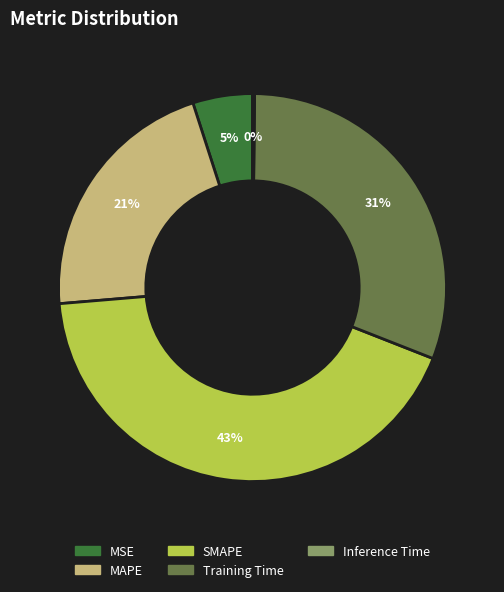

Which category has the biggest portion of the pie?

SMAPE